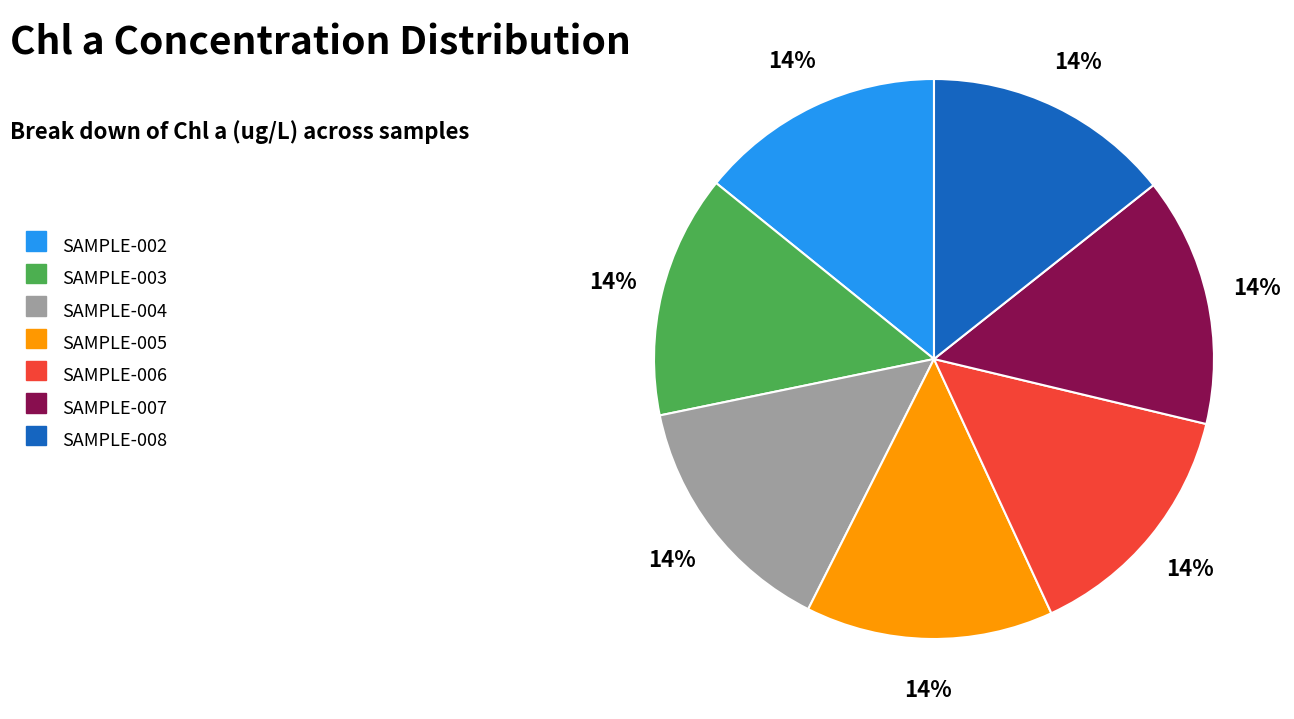

The SAMPLE-005 slice represents 14% of the pie. True or false?

True